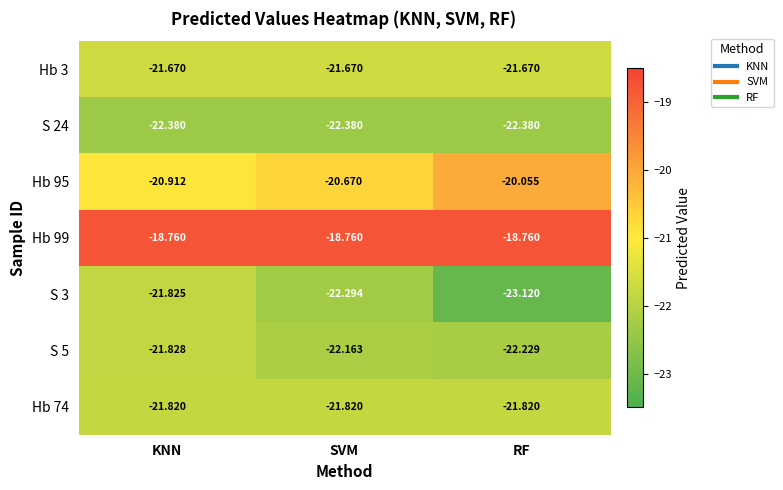

List the labels in order of Hb 95 value, largest first.

RF, SVM, KNN